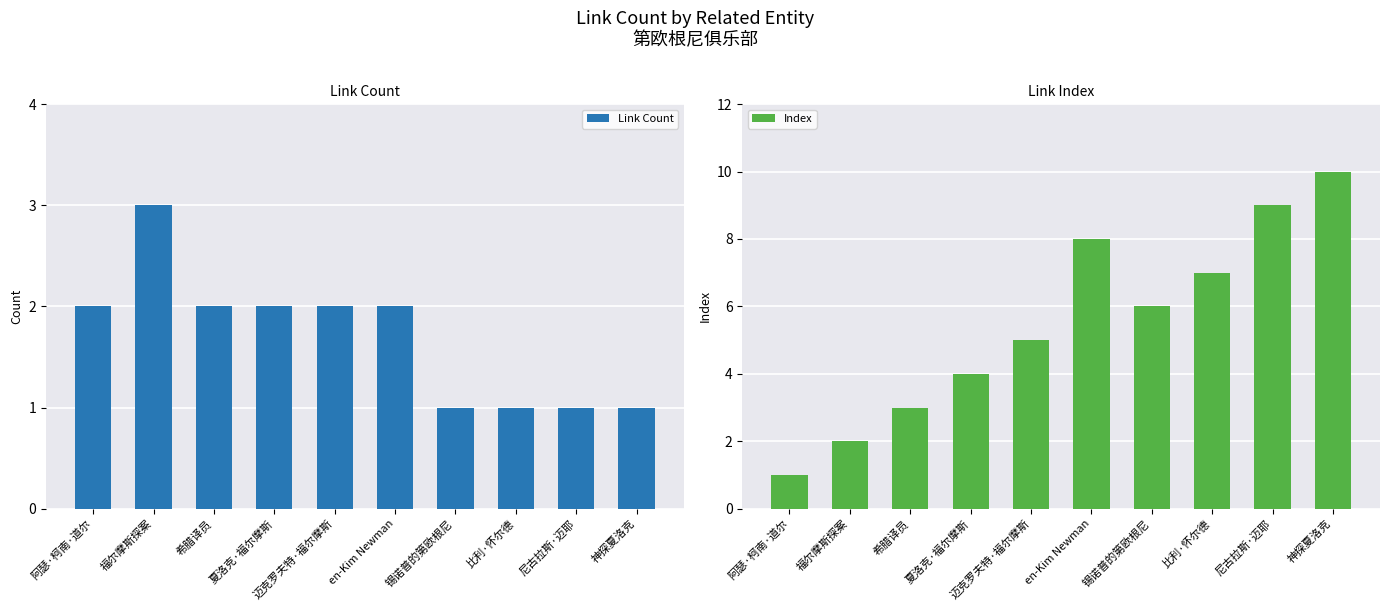

What is the difference between the second highest and second lowest values in the Link Count series?

1